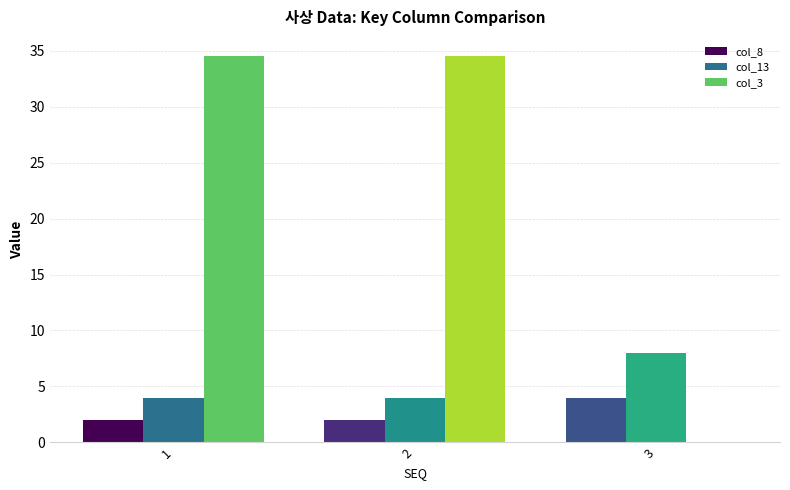

The value of col_3 at 1 is 34.5. True or false?

True